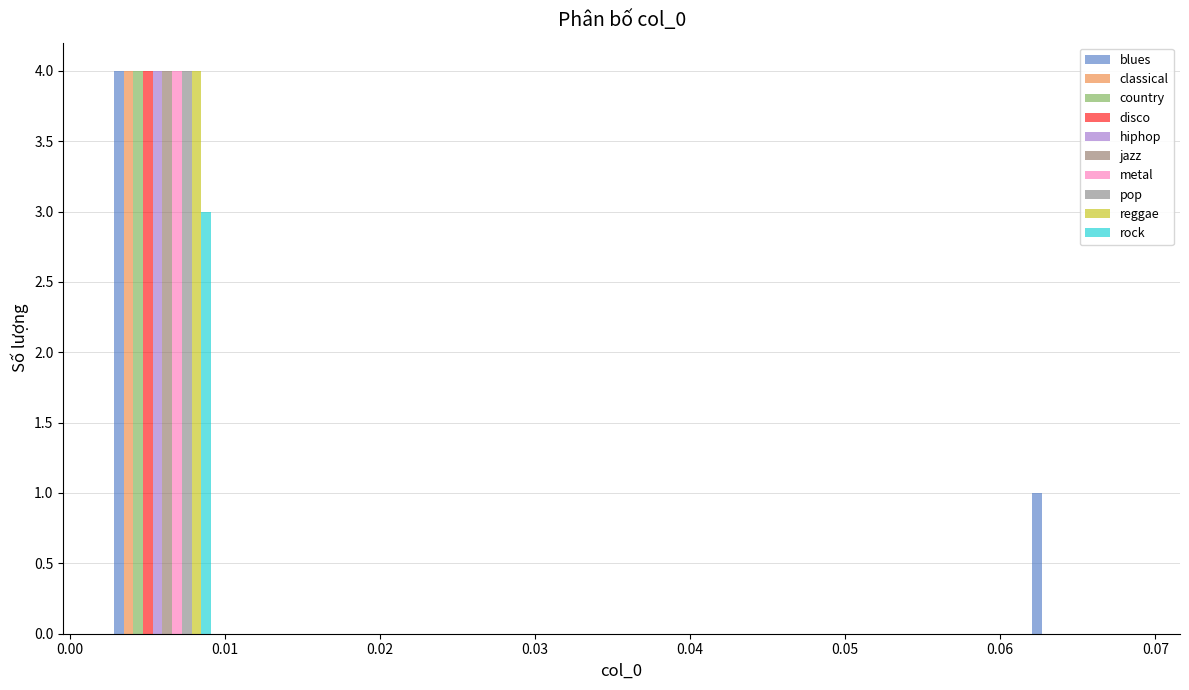

Reading left to right, transcribe this chart: for each range on the x-axis, give the height of each series' bar. Neither the bar edges nor the heights are printed on the chart, so give them approximately, as read against the axes.

0.003 to 0.009: blues=4	classical=4	country=4	disco=4	hiphop=4	jazz=4	metal=4	pop=4	reggae=4	rock=3
0.009 to 0.016: blues=0	classical=0	country=0	disco=0	hiphop=0	jazz=0	metal=0	pop=0	reggae=0	rock=0
0.016 to 0.022: blues=0	classical=0	country=0	disco=0	hiphop=0	jazz=0	metal=0	pop=0	reggae=0	rock=0
0.022 to 0.029: blues=0	classical=0	country=0	disco=0	hiphop=0	jazz=0	metal=0	pop=0	reggae=0	rock=0
0.029 to 0.036: blues=0	classical=0	country=0	disco=0	hiphop=0	jazz=0	metal=0	pop=0	reggae=0	rock=0
0.036 to 0.042: blues=0	classical=0	country=0	disco=0	hiphop=0	jazz=0	metal=0	pop=0	reggae=0	rock=0
0.042 to 0.049: blues=0	classical=0	country=0	disco=0	hiphop=0	jazz=0	metal=0	pop=0	reggae=0	rock=0
0.049 to 0.055: blues=0	classical=0	country=0	disco=0	hiphop=0	jazz=0	metal=0	pop=0	reggae=0	rock=0
0.055 to 0.062: blues=0	classical=0	country=0	disco=0	hiphop=0	jazz=0	metal=0	pop=0	reggae=0	rock=0
0.062 to 0.068: blues=1	classical=0	country=0	disco=0	hiphop=0	jazz=0	metal=0	pop=0	reggae=0	rock=0